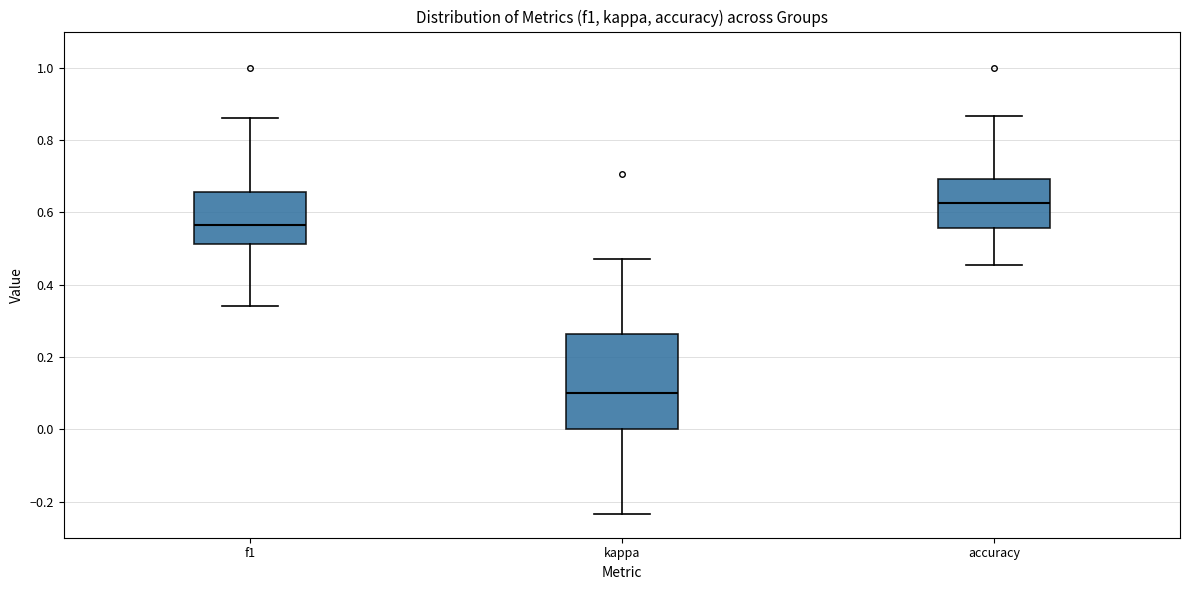

Where is the lower edge of the box for accuracy on the y-axis? The values are not printed on the chart, so give them approximately, as read against the axis.

0.56